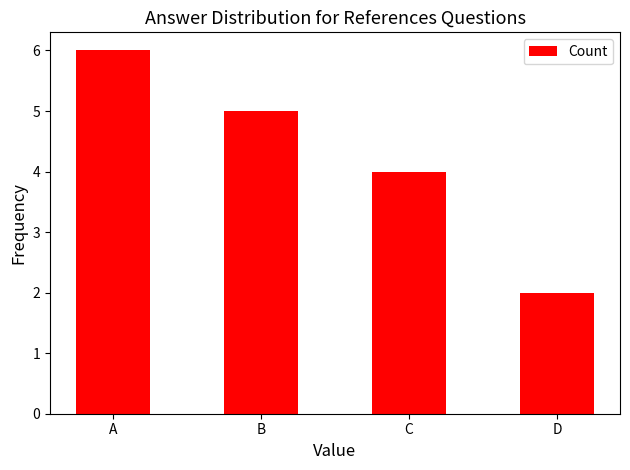

What is the average value?

4